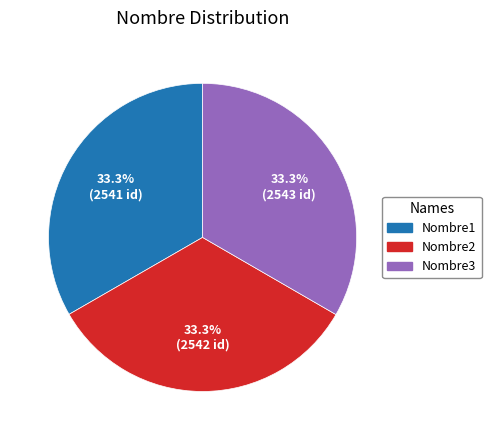

What percentage is the Nombre2 slice, to the nearest percent?

33%